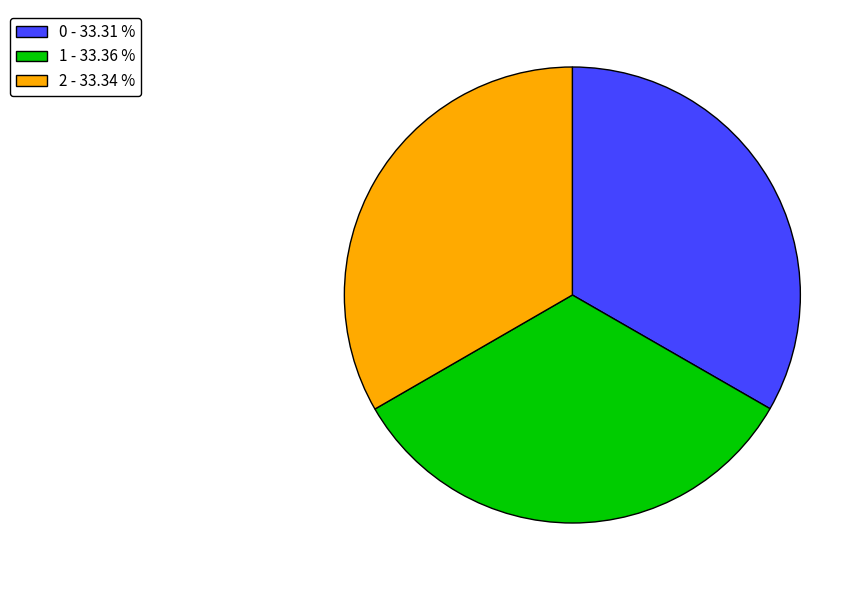

Is there a majority slice in this chart?

No